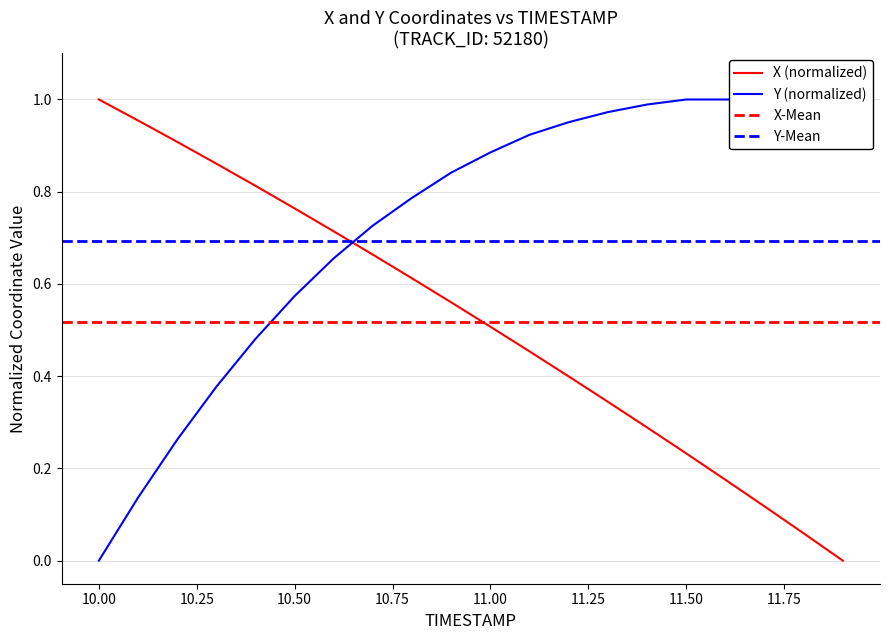

What is the difference between the Y values at 11.6 and 10.0?

1.0